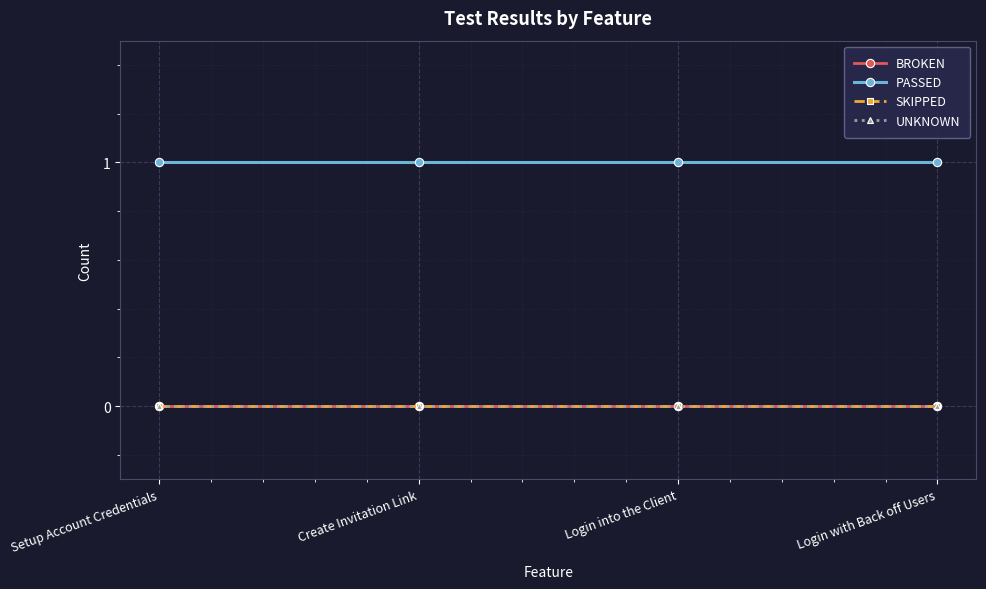

Does the chart have visible grid lines?

Yes